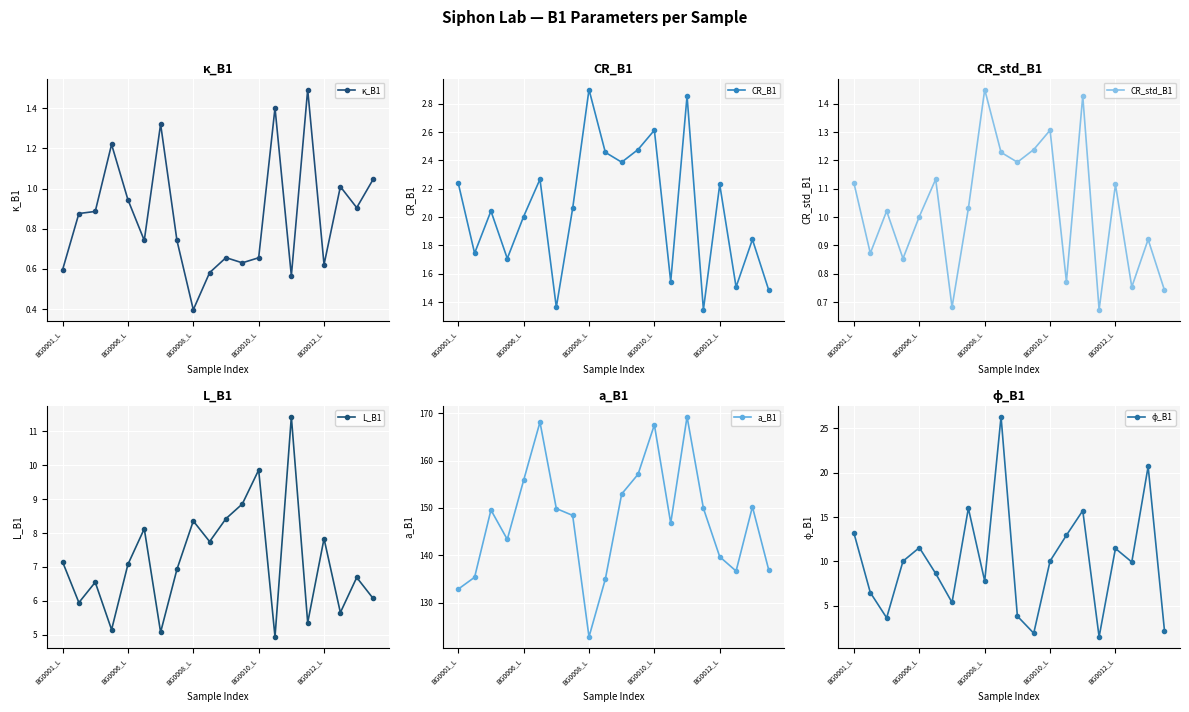

True or false: CR_std_B1 and L_B1 intersect in this chart.

False